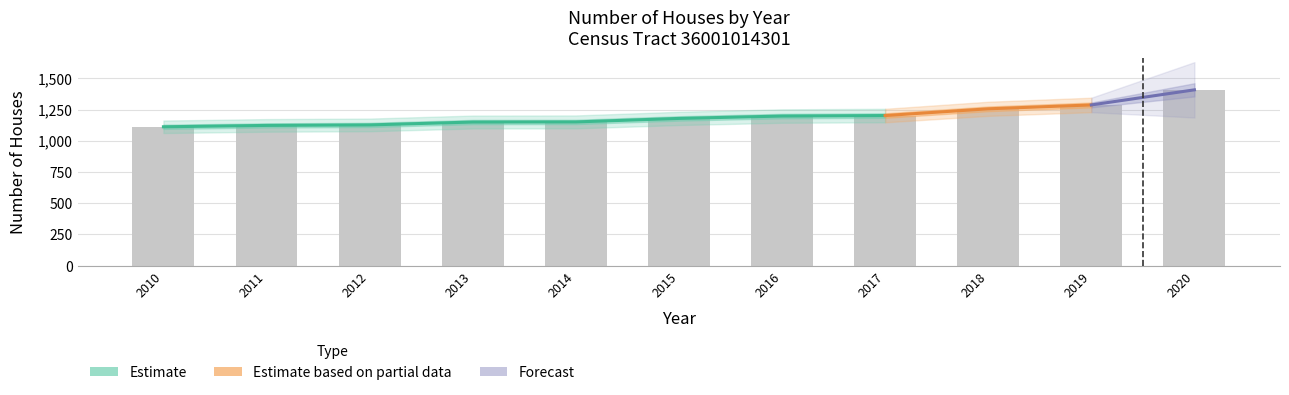

Is it true that the value at 2016 is 1198?

True